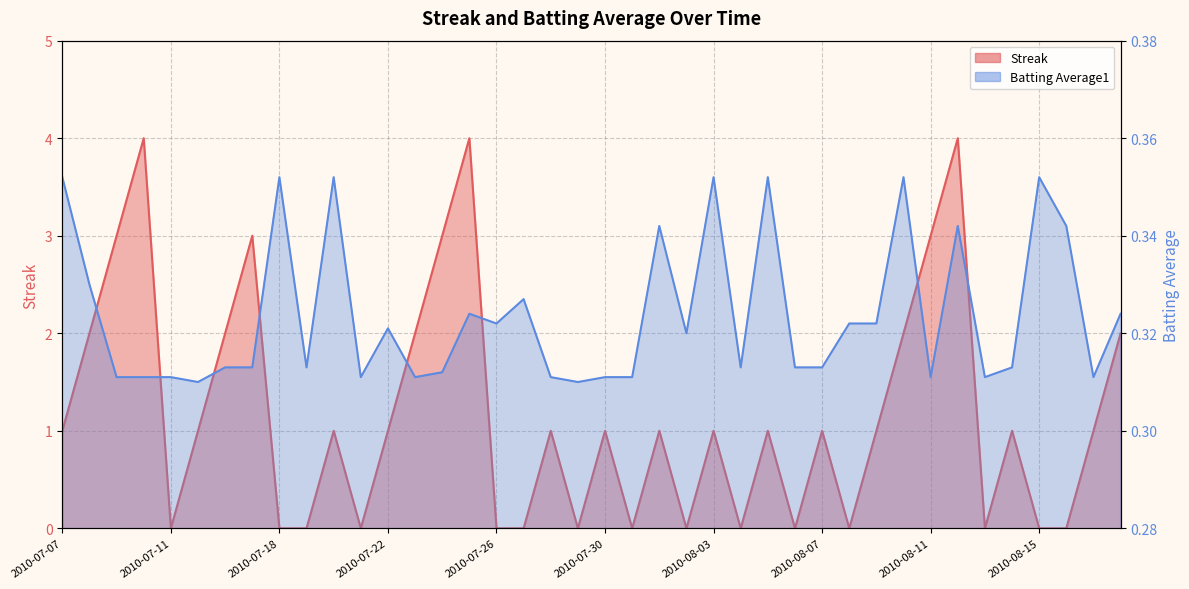

How many Batting Average1 values are between 0 and 1?

40